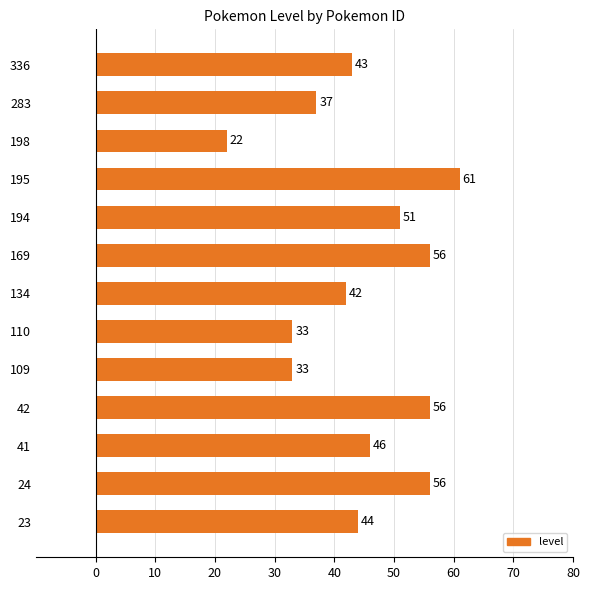

What is the average value?

45